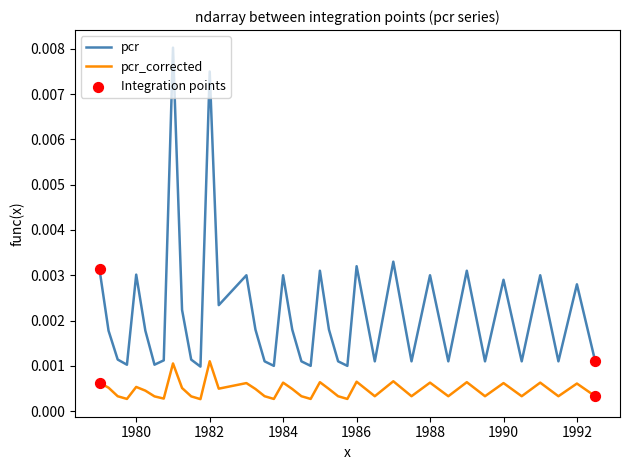

Which series has the largest range (max minus min)?

pcr